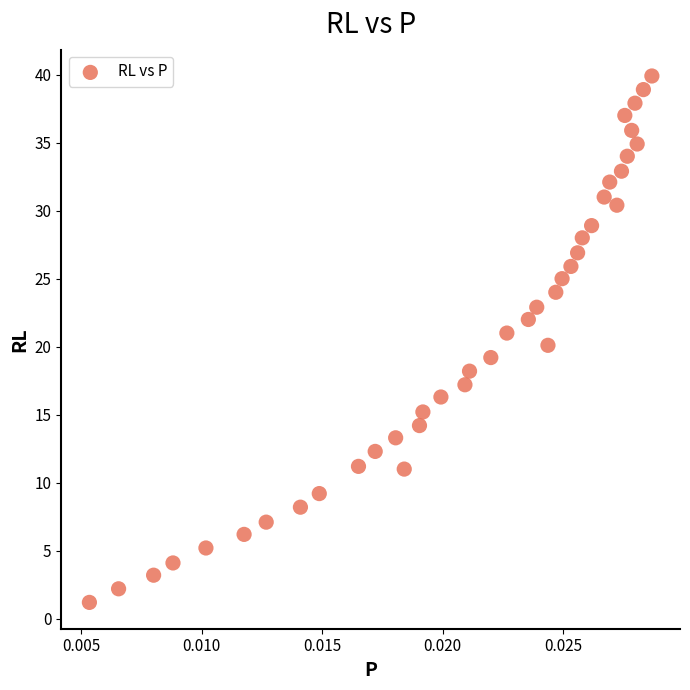

What is the range of Y values (max minus min)?

38.7